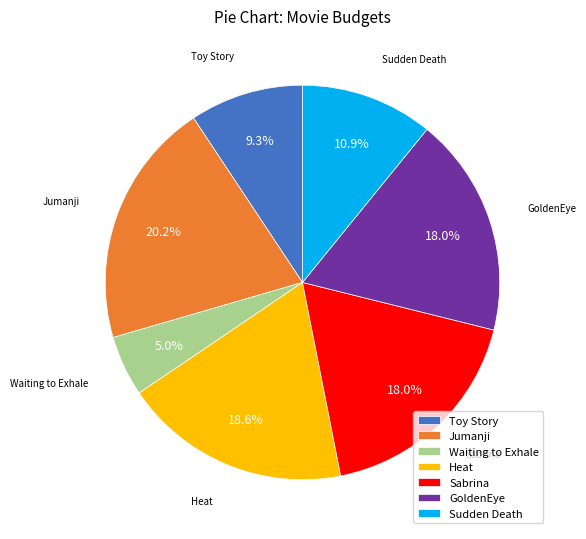

How many segments does this pie chart have?

7